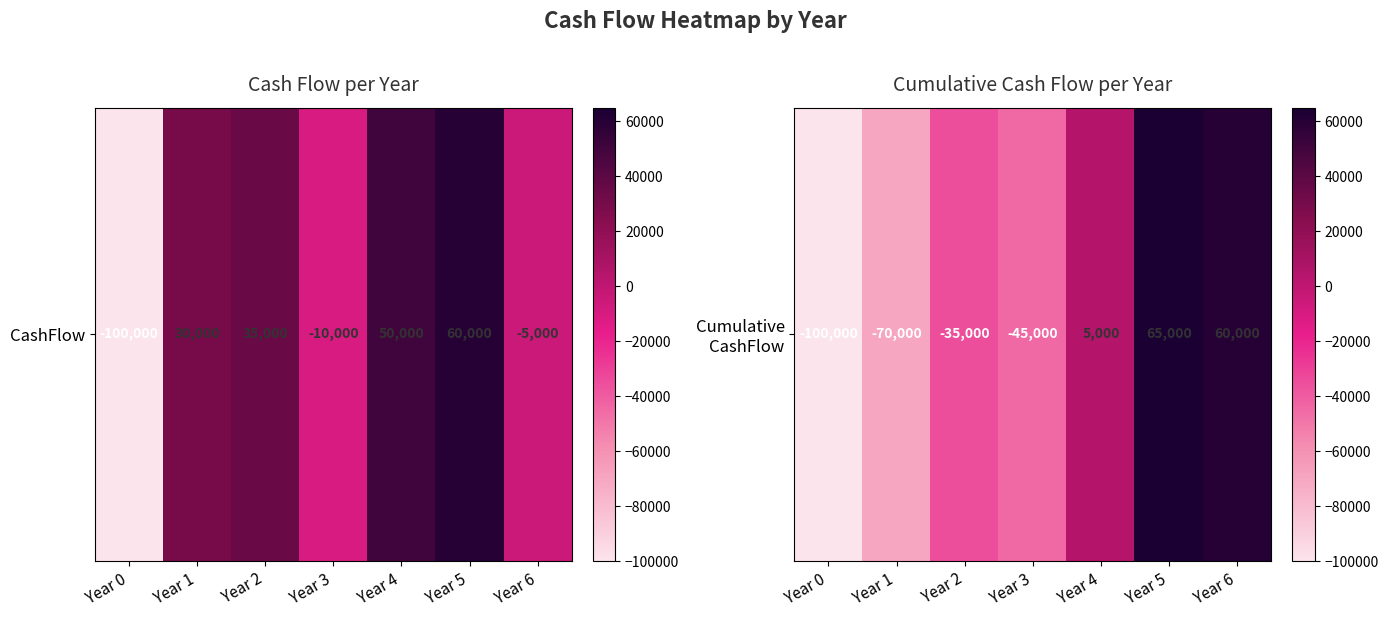

Which category has the lowest value across all series?

Year 0